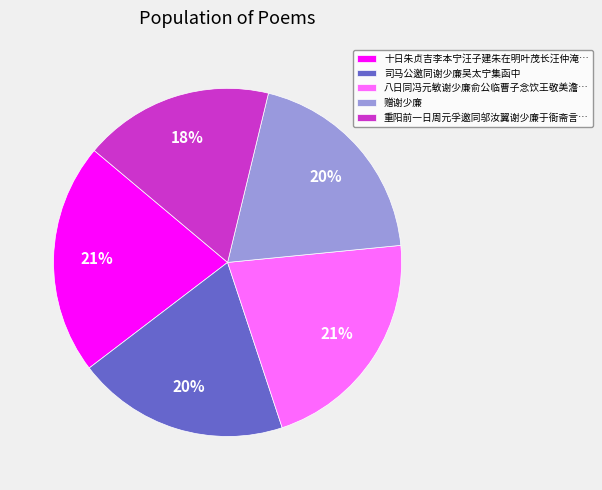

Is there any slice that represents more than half of the pie?

No